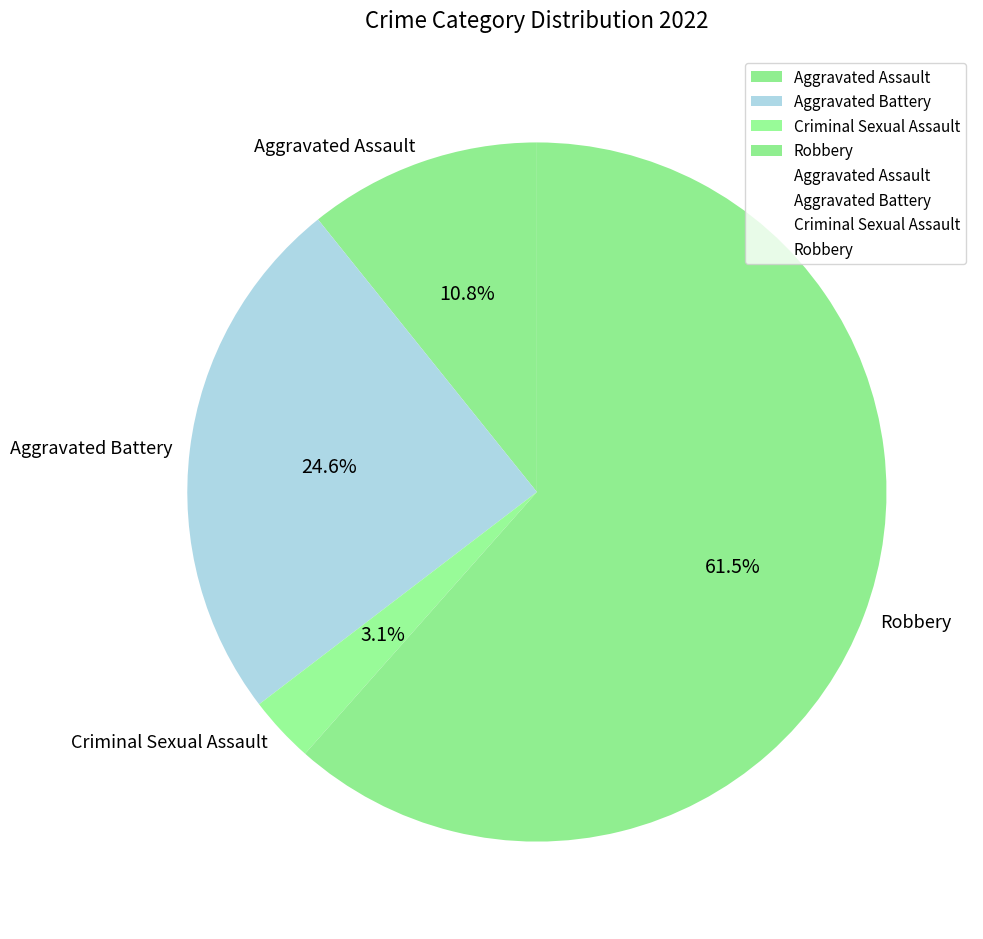

Does Aggravated Assault represent more than half of the total?

No